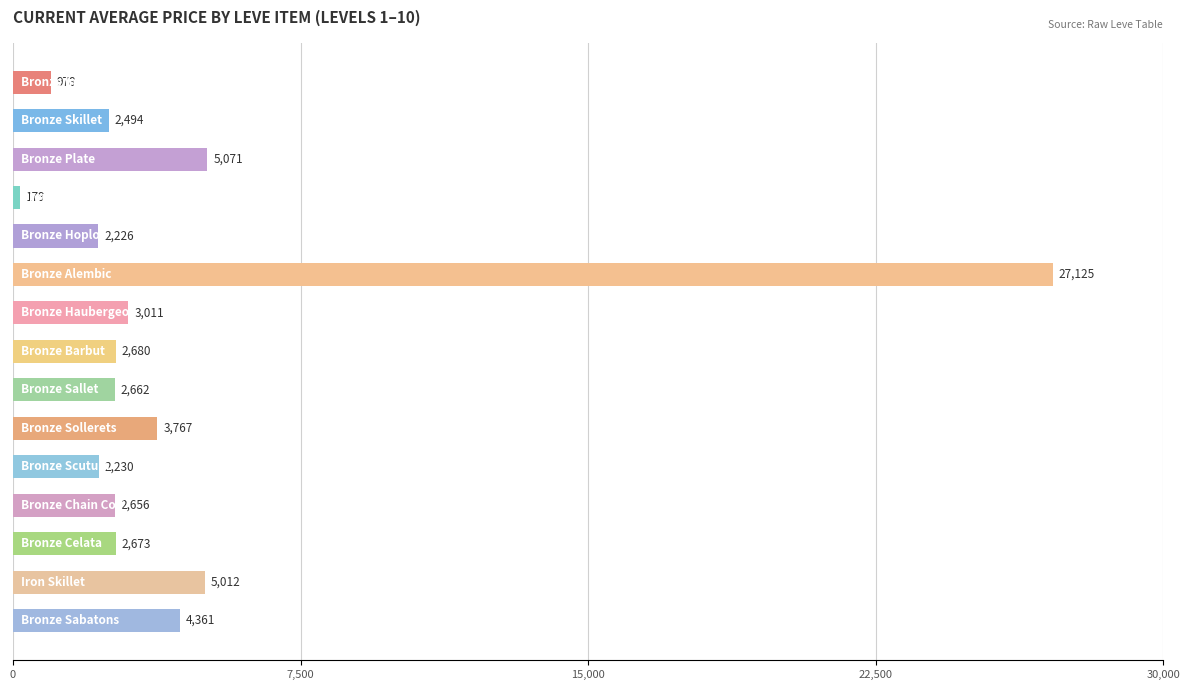

What is the average value?

4475.0